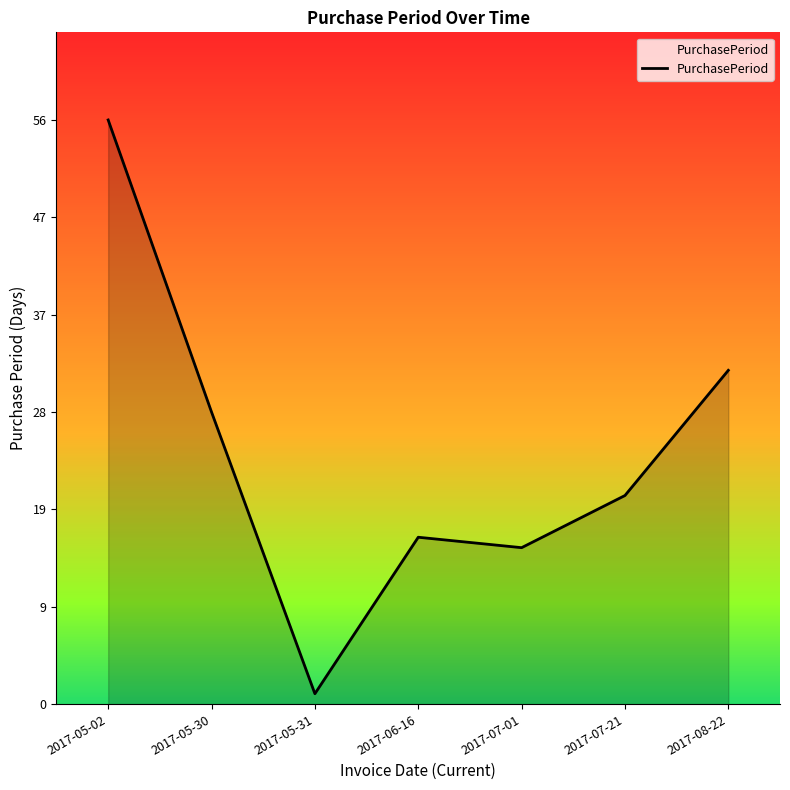

How many values are below 20?

3